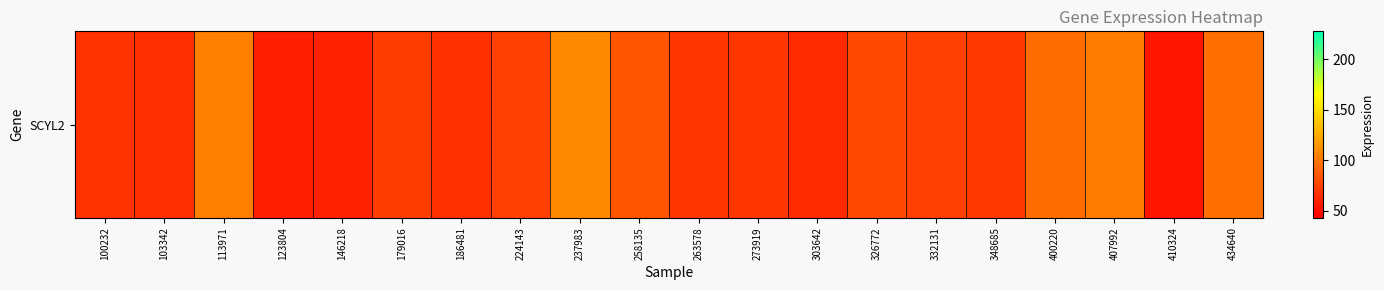

What is the change in value from 113971 to 348685?

-33.8